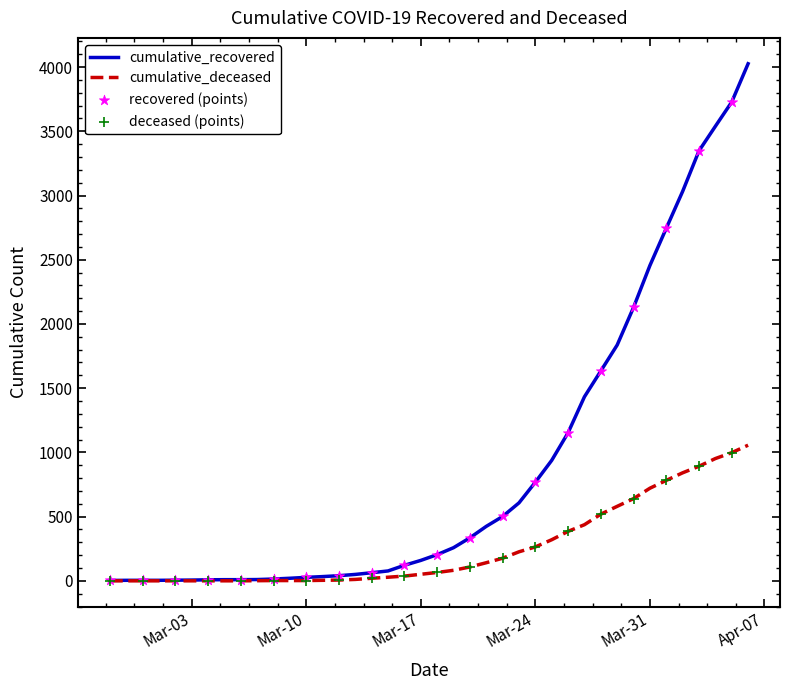

Which series has the widest spread of values?

cumulative_recovered